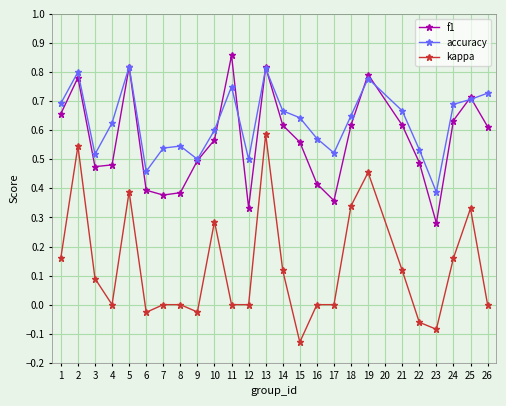

Which series changed the most between 13 and 26?

kappa